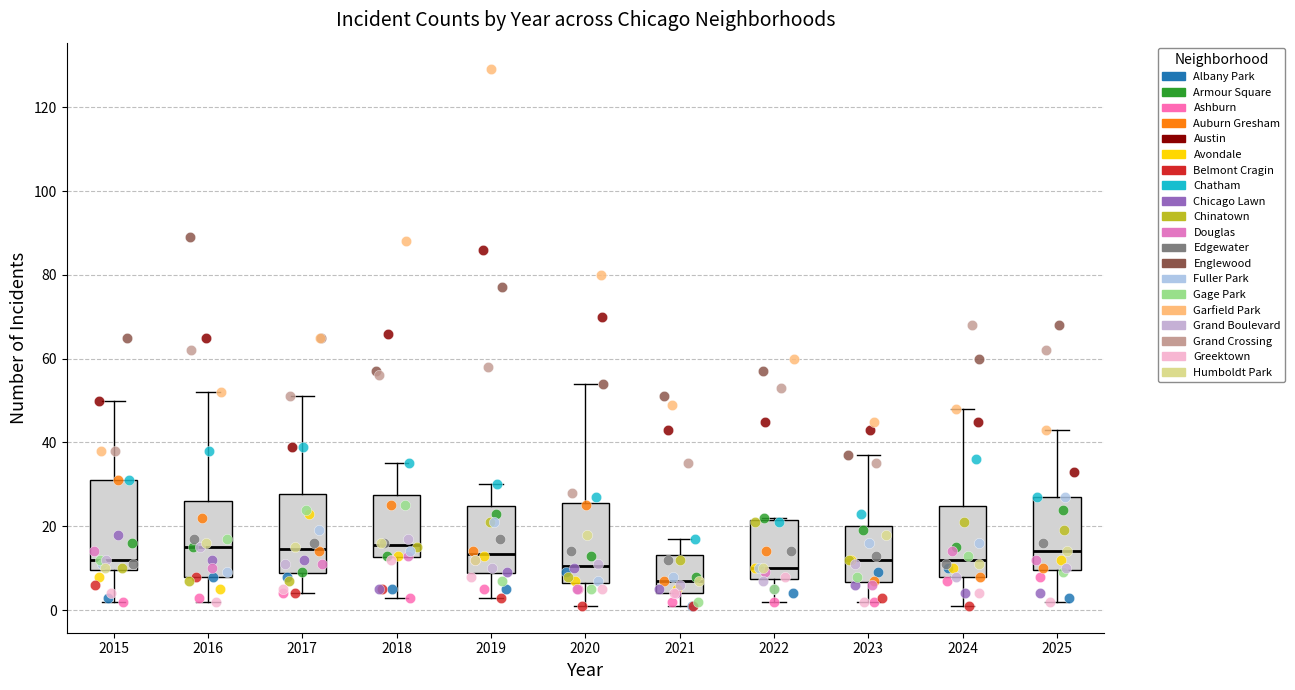

Comparing the boxes themselves (not the whiskers), which one is the tallest?

2015